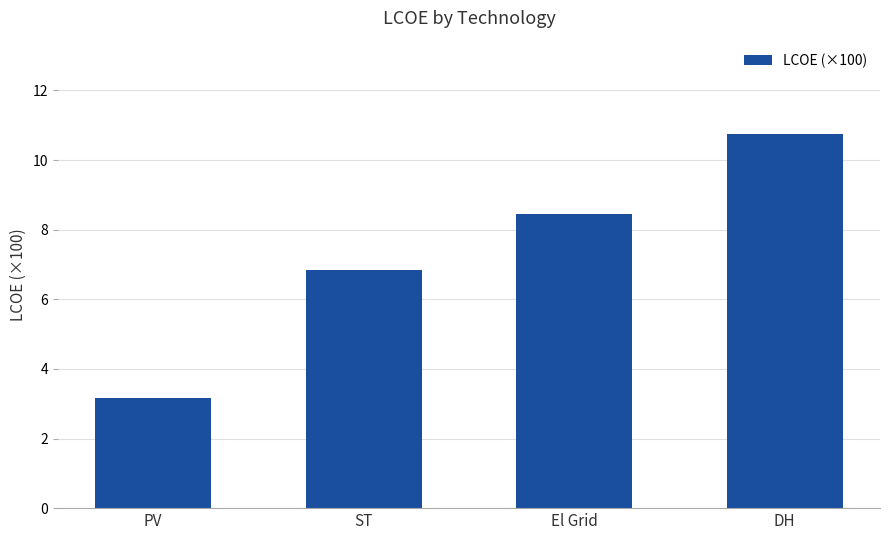

Reading left to right, what are all the values shown in this chart?

3.2	6.8	8.4	10.7